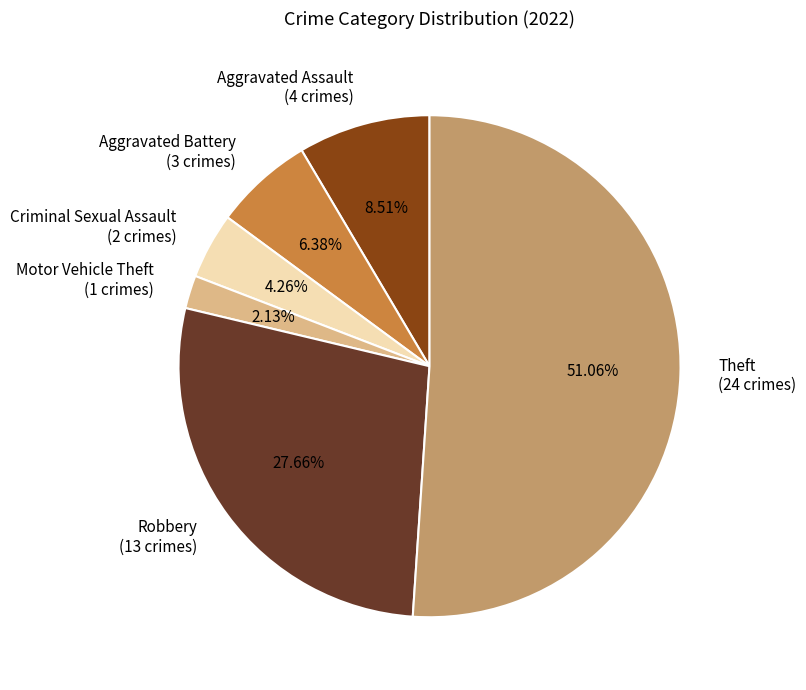

How many segments does this pie chart have?

6